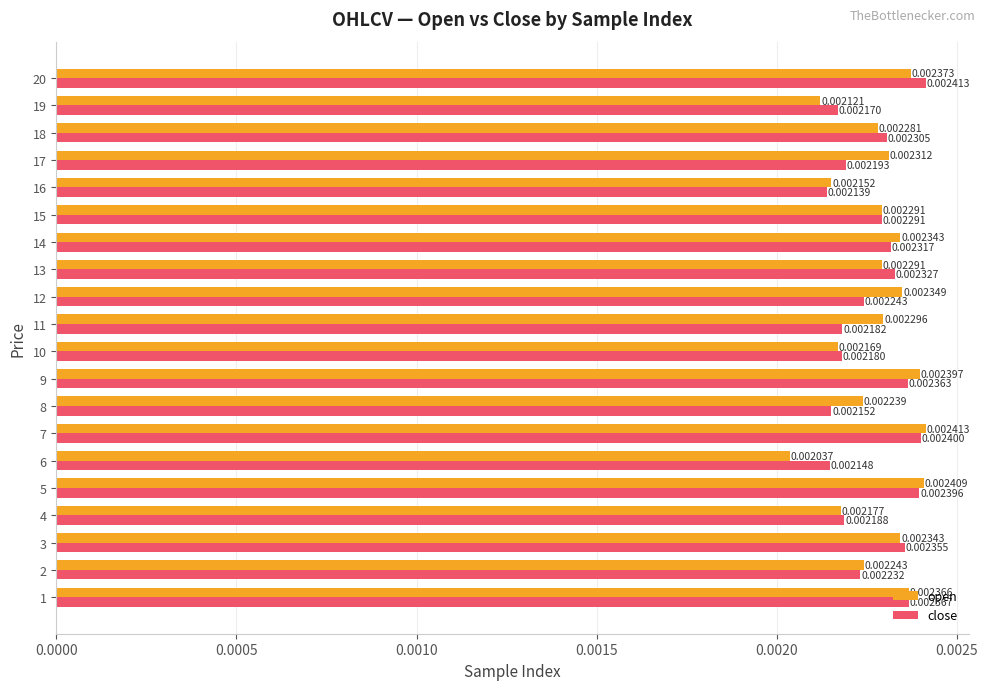

Rank the series by their average value, from lowest to highest.

close, open